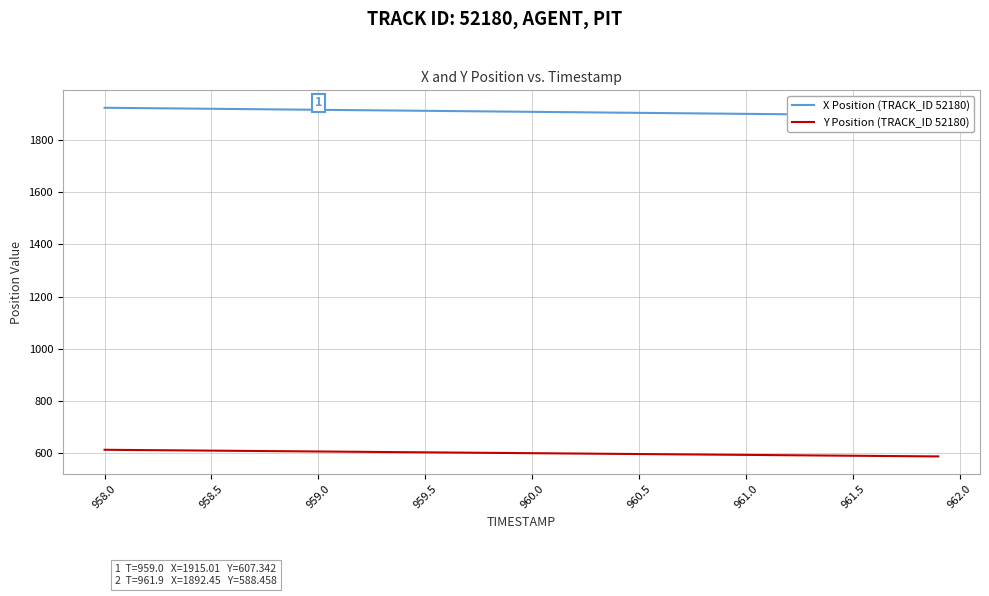

List the series in order of their overall mean, highest first.

X Position (TRACK_ID 52180), Y Position (TRACK_ID 52180)